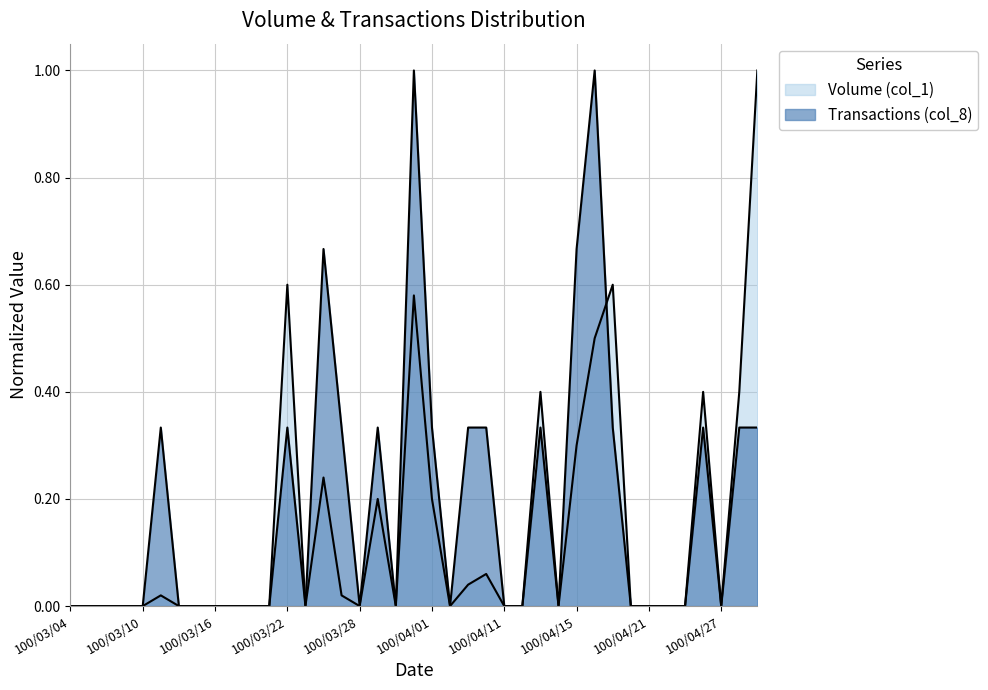

Which category has the highest value in the Transactions (col_8) series?

100/03/31